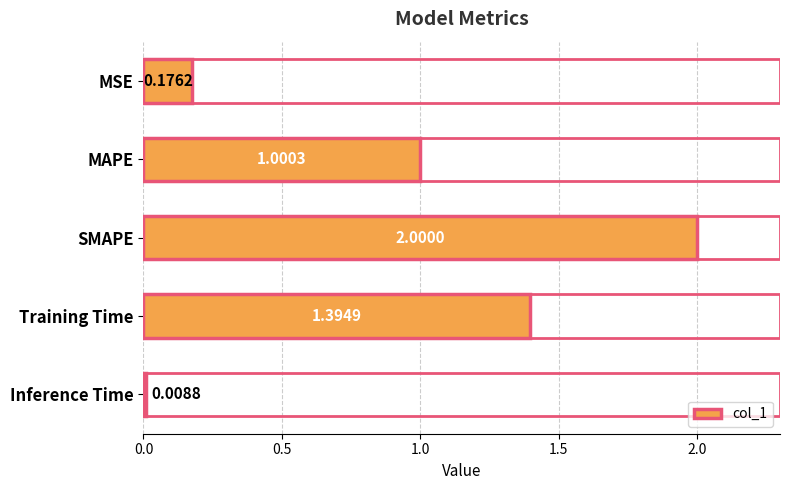

Which category has the lowest value across all series?

Inference Time